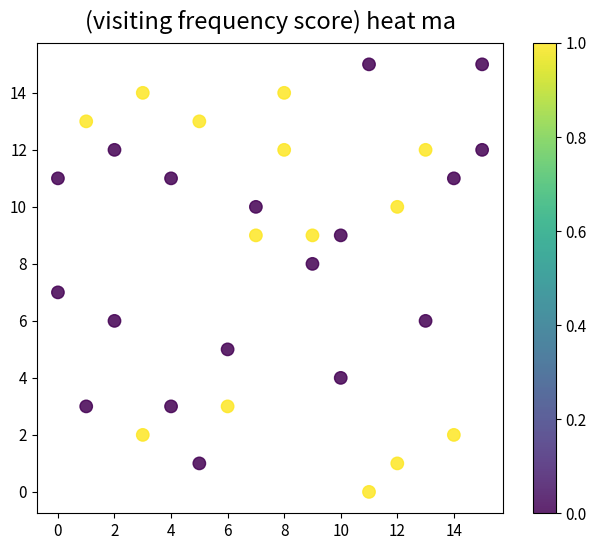

What is the range of X values (max minus min)?

15